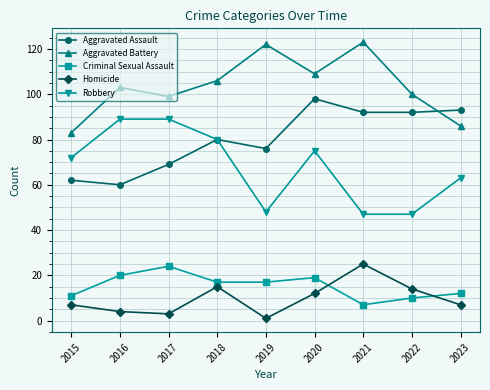

How many lines are shown in the chart?

5